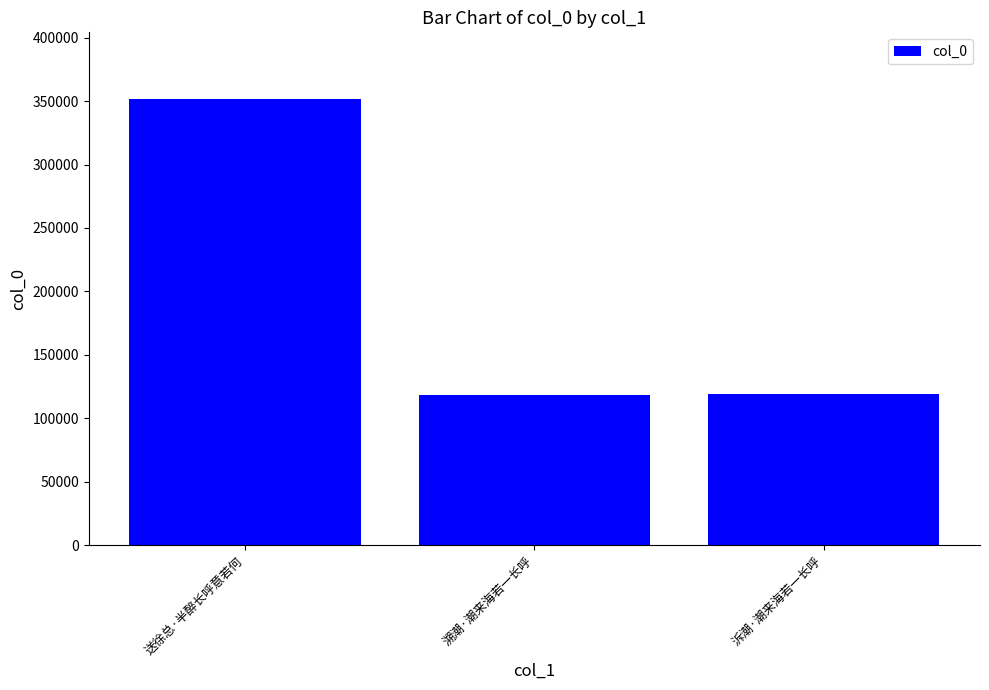

What is the average value?

196254